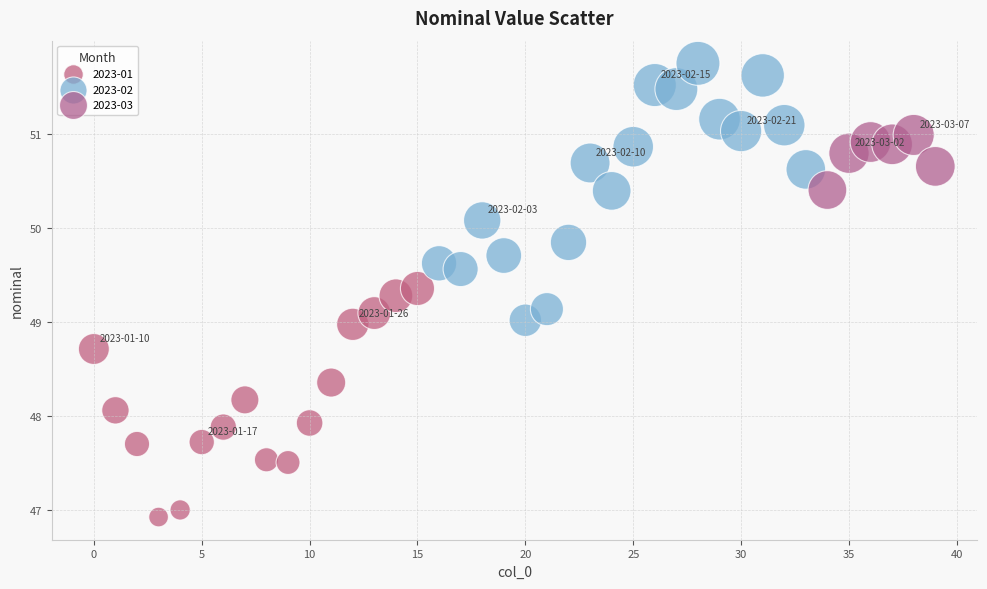

Which series contains the lowest Y value?

2023-01